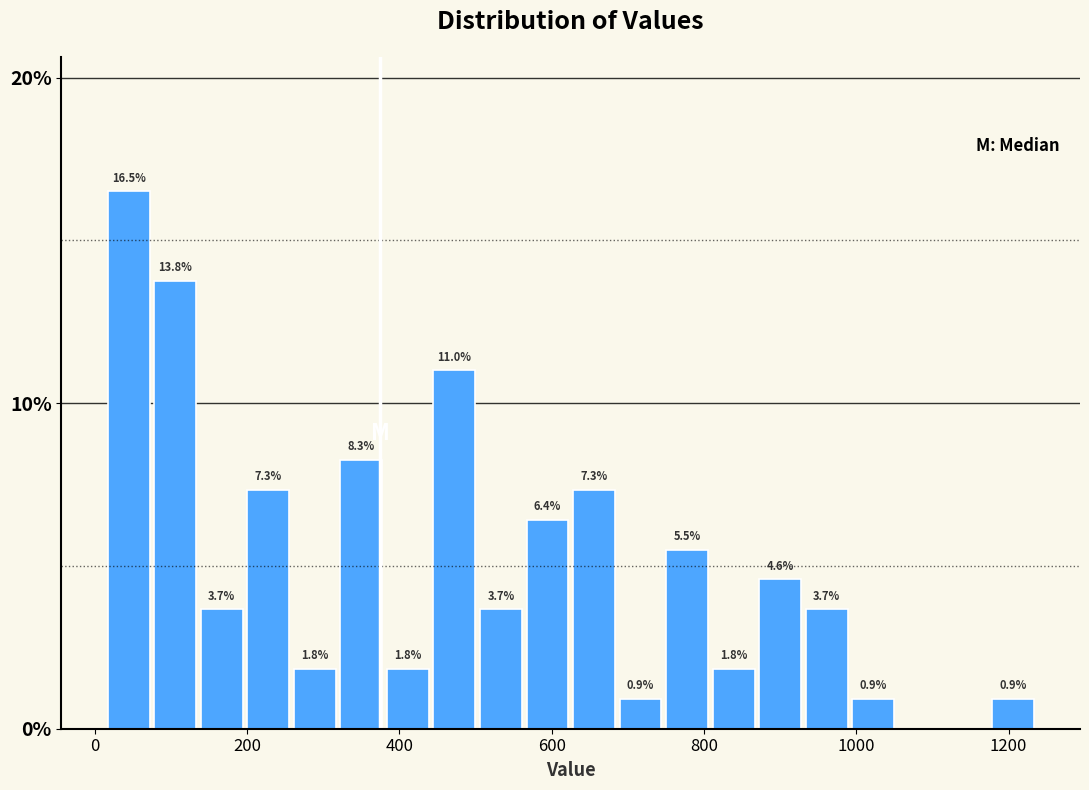

Around what value on the x-axis is the tallest bar? Give the approximate position of its centre, as read against the axis.

40